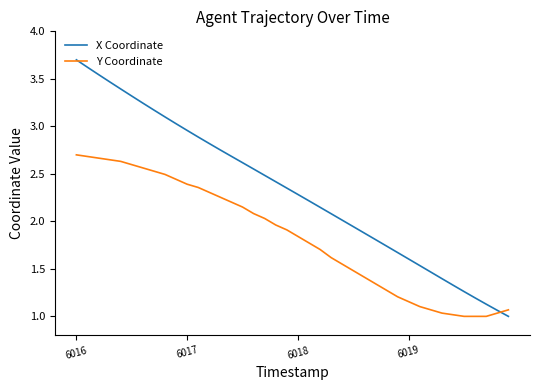

Which series has the largest total across all categories?

X Coordinate